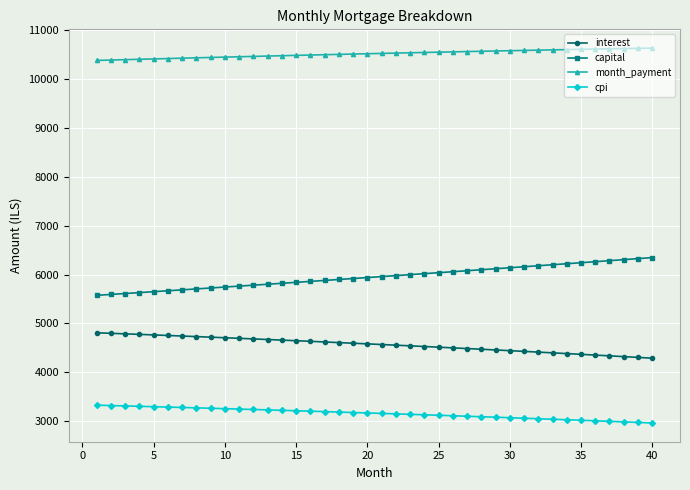

Is this an area chart (filled region under the line)?

No